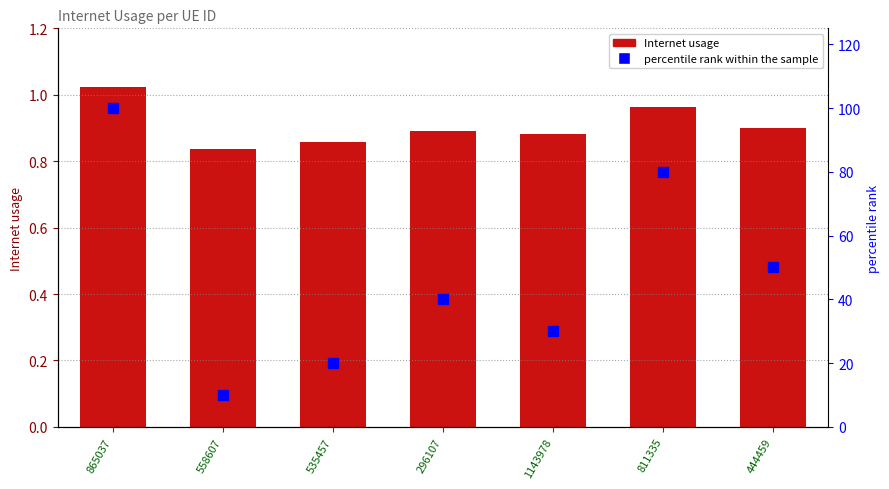

At which category is the sum across all series the highest?

865037